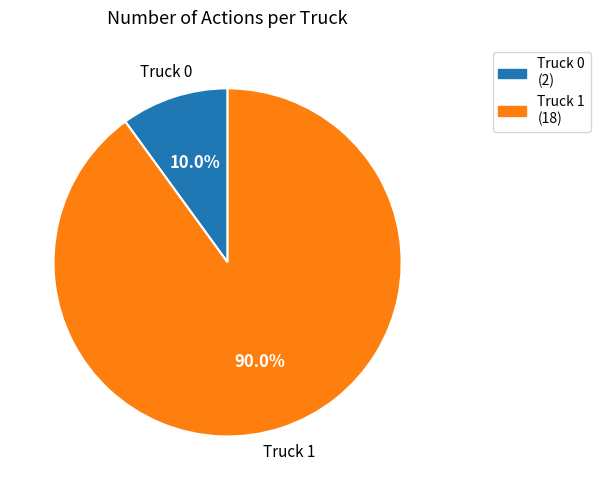

What is the total percentage of Truck 1 and Truck 0?

100.0%